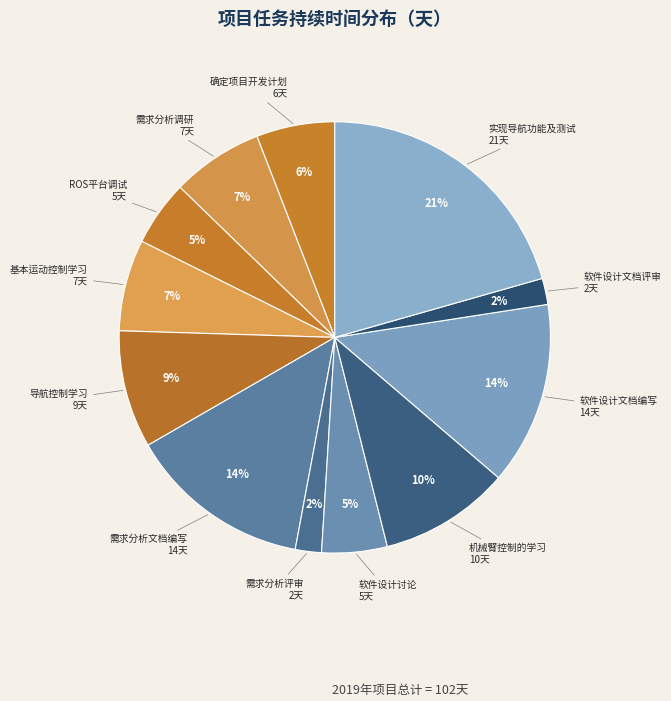

Which slice is the smallest?

需求分析评审